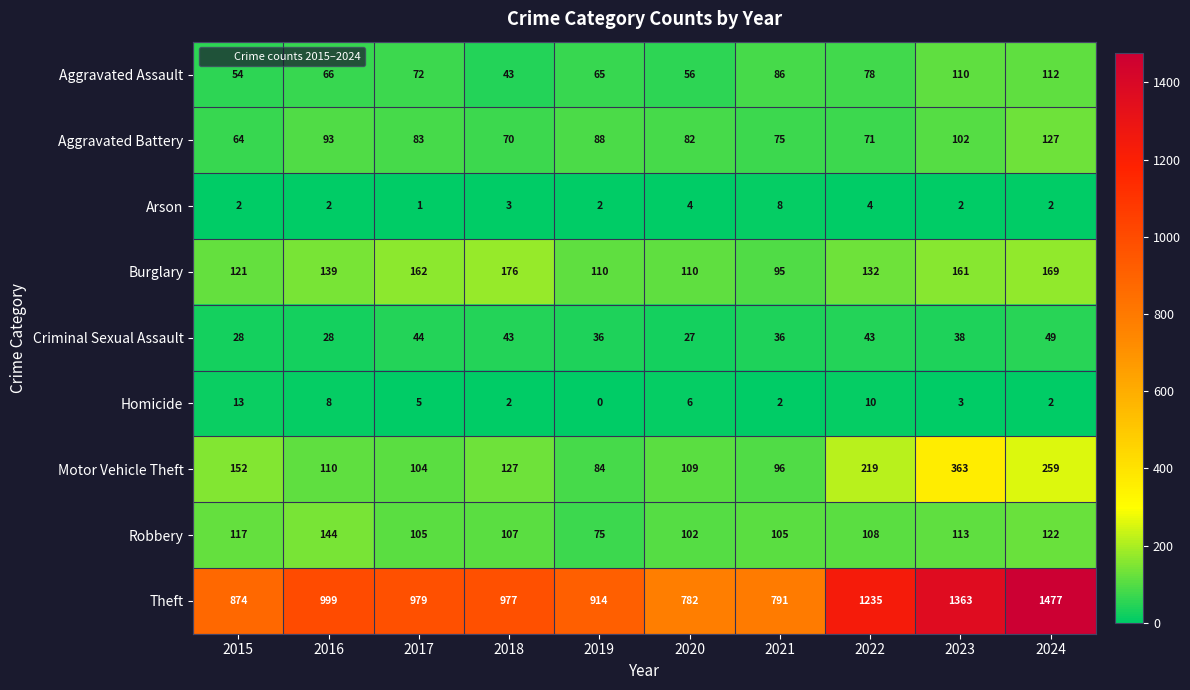

At which category is the sum across all series the highest?

2024